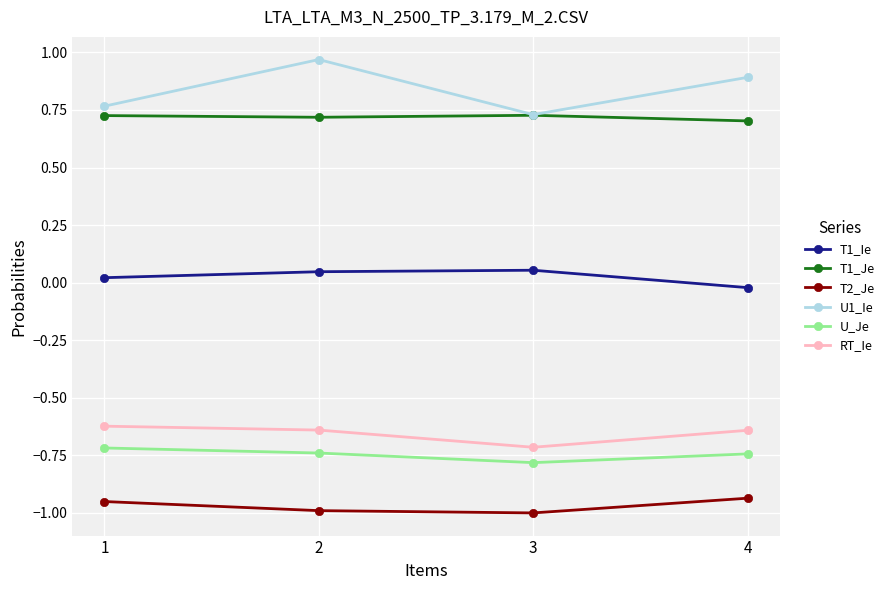

How many interior local valleys does the RT_Ie series have?

1